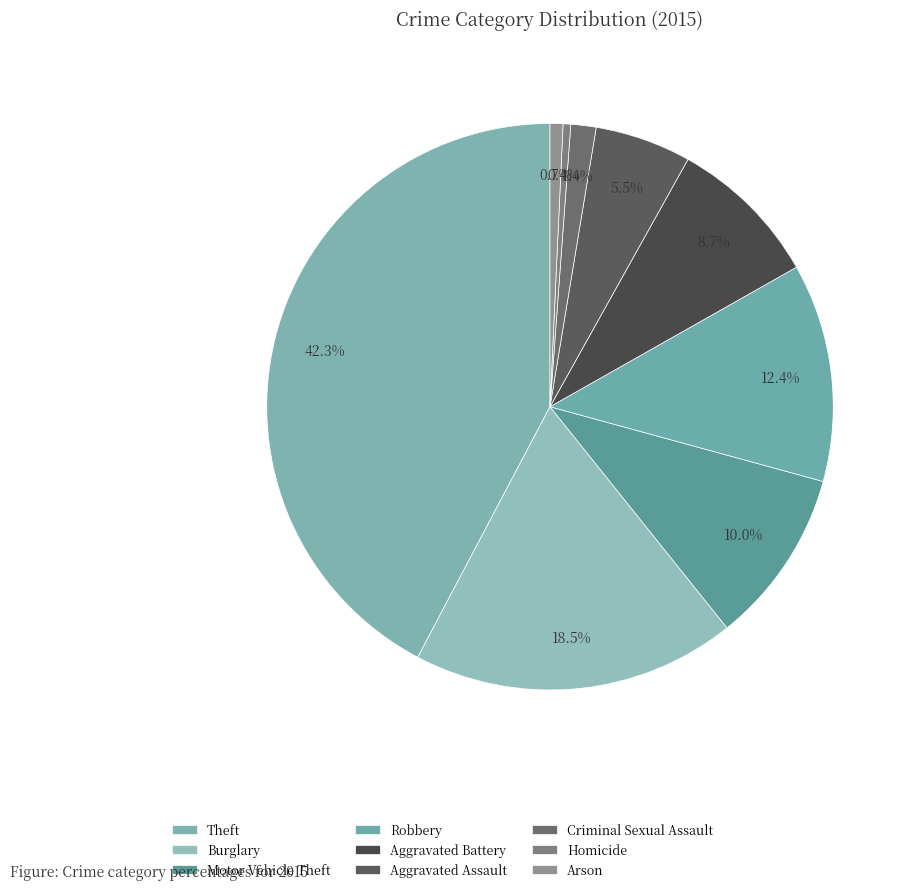

To the nearest percent, what is the average slice percentage?

11%